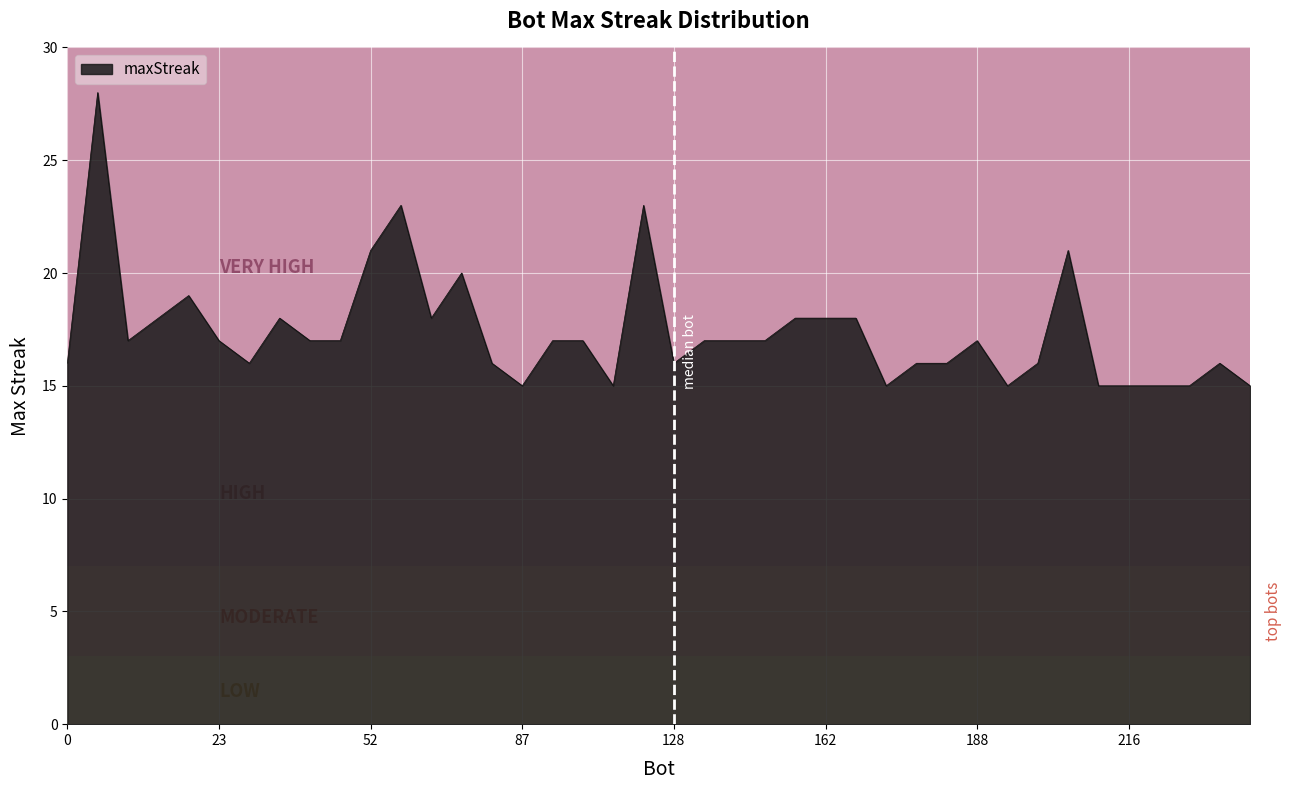

What is the minimum value shown in the chart?

15